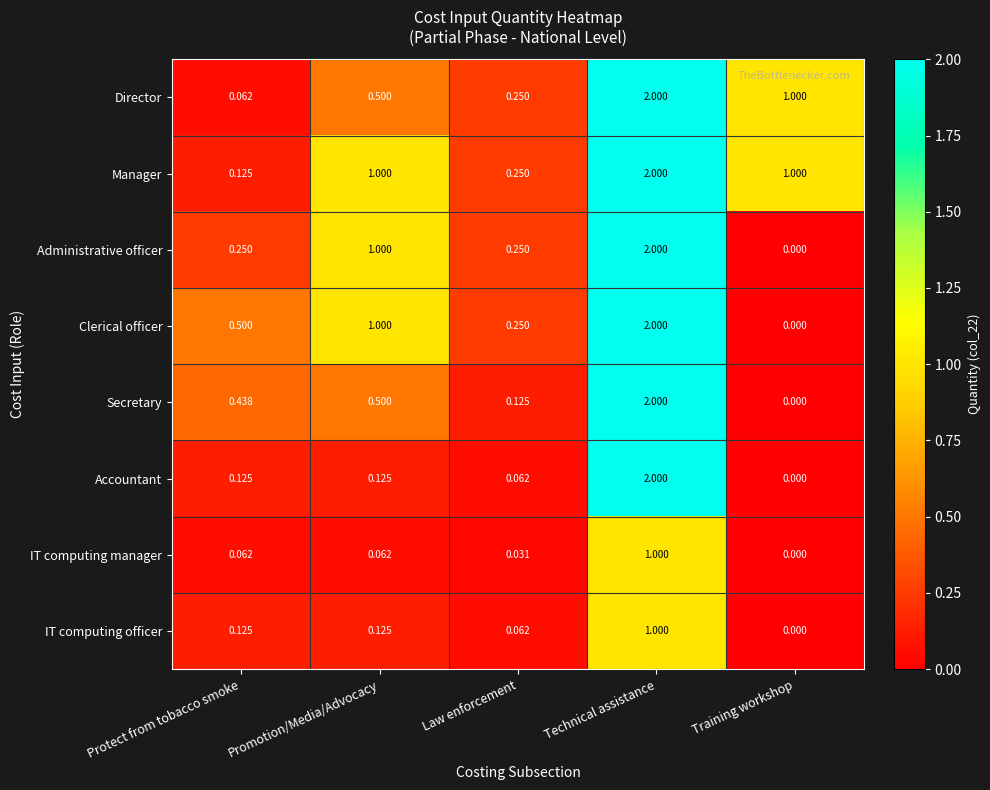

At which label does Manager reach its minimum?

Protect from tobacco smoke